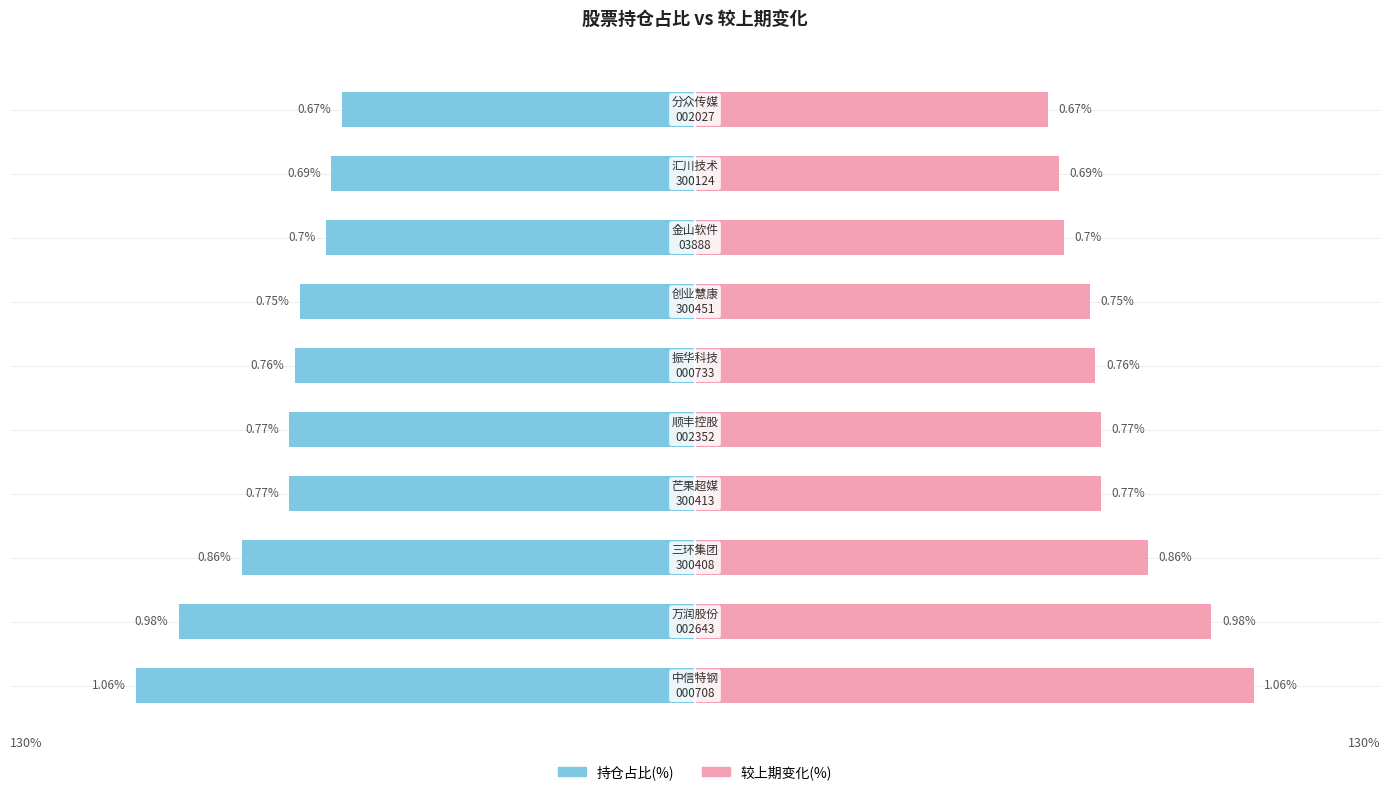

What are all the series names shown in the legend?

持仓占比(%), 较上期变化(%)